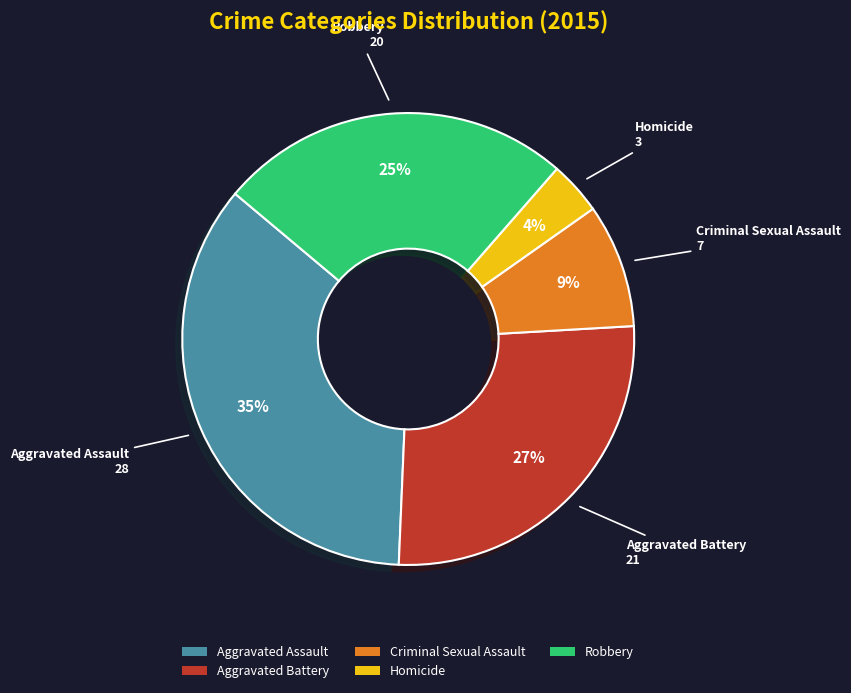

Count the number of slices in the pie.

5